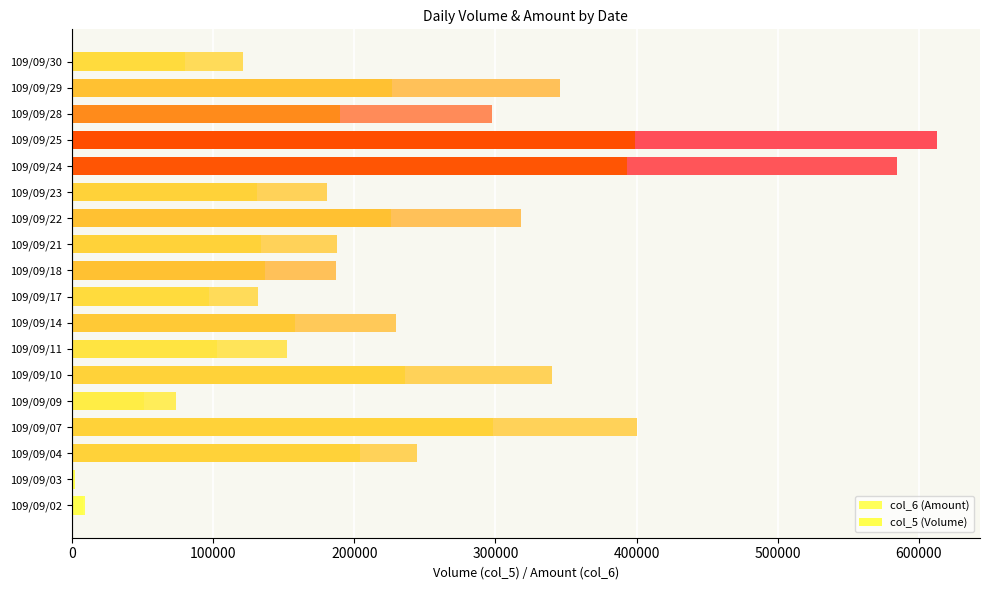

What is the difference between the second highest and minimum values in the col_6 (Amount) series?

582490